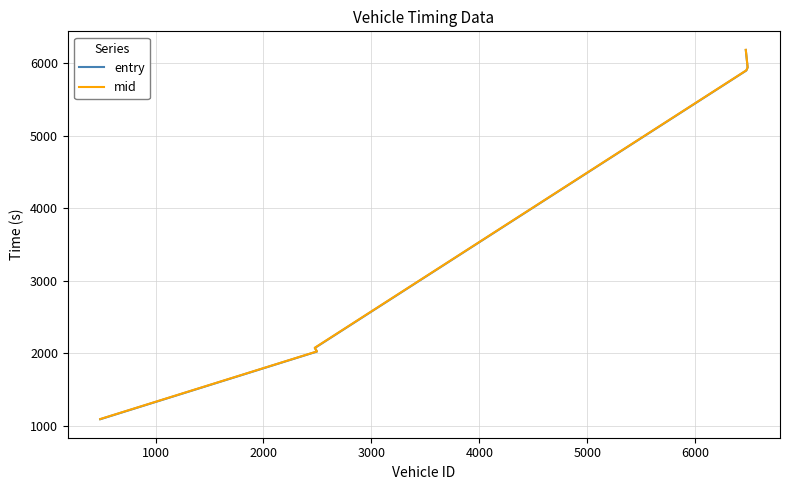

What is the maximum value for entry?

6184.0